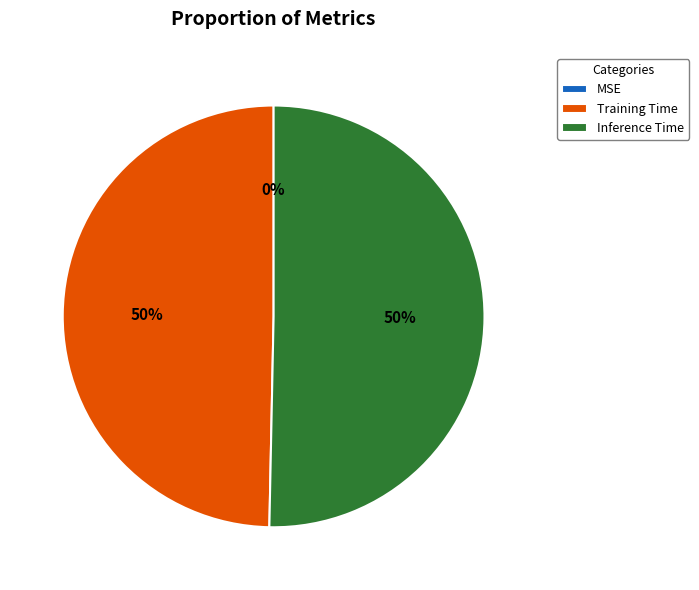

Which slice represents more than half of the pie?

Inference Time